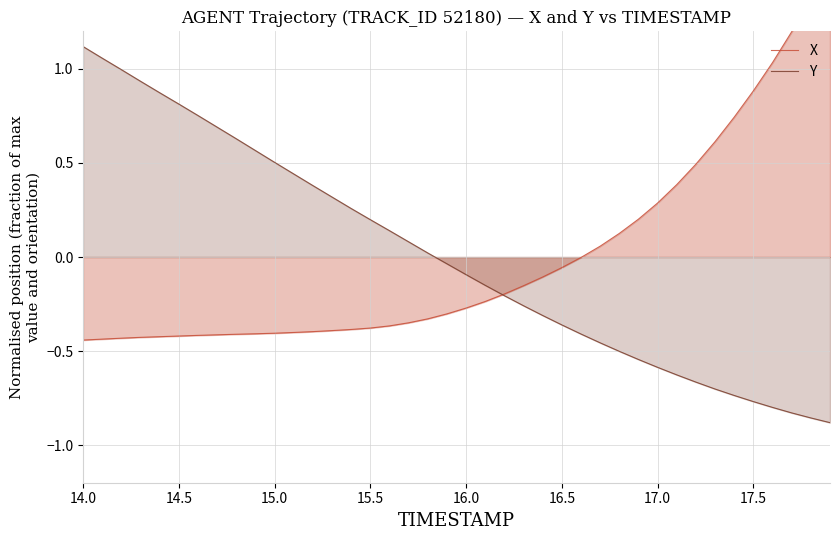

Is it true that Y equals -0.1 at 16.0?

True